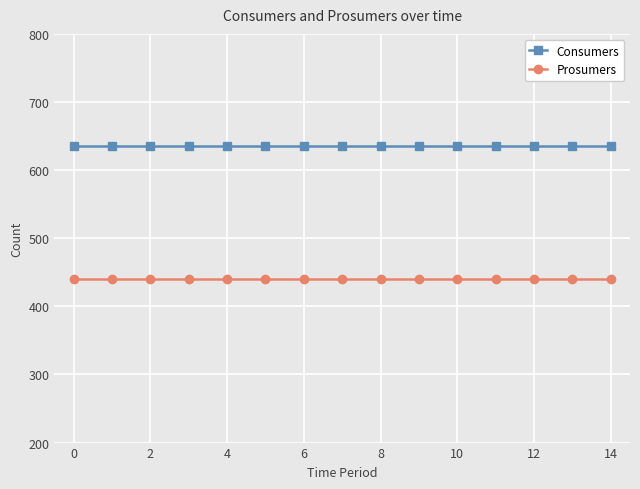

List the series in order of their overall mean, lowest first.

Prosumers, Consumers